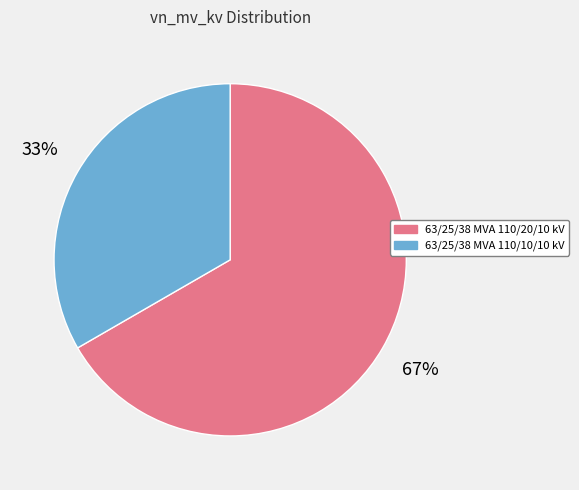

What percentage is the 63/25/38 MVA 110/20/10 kV slice, to the nearest percent?

67%